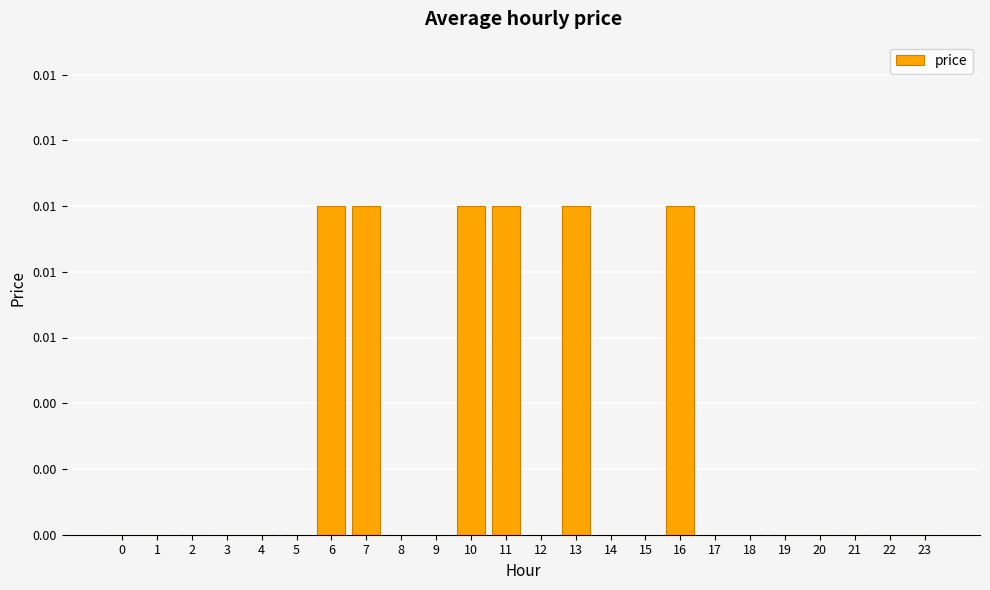

Are the bars horizontal?

No